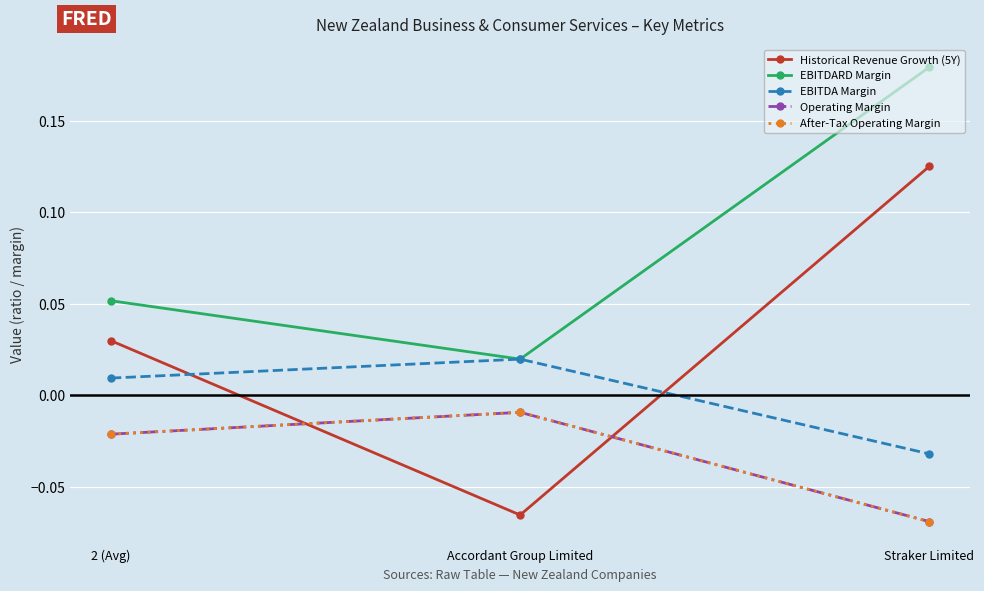

Is this an area chart (filled region under the line)?

No